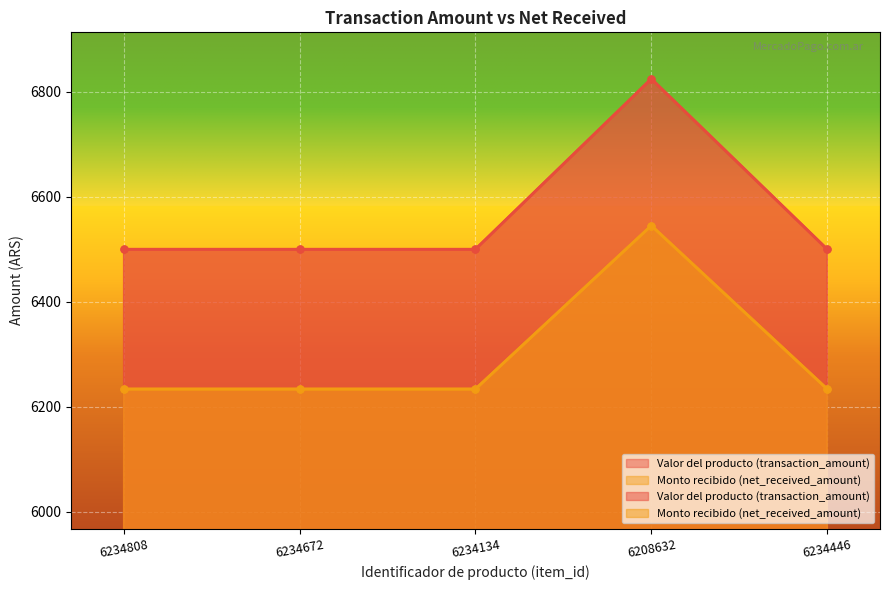

What is the average value of the Monto recibido (net_received_amount) series?

6295.8